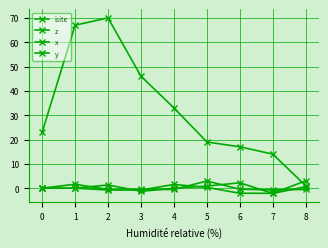

How many series are shown in this chart?

4